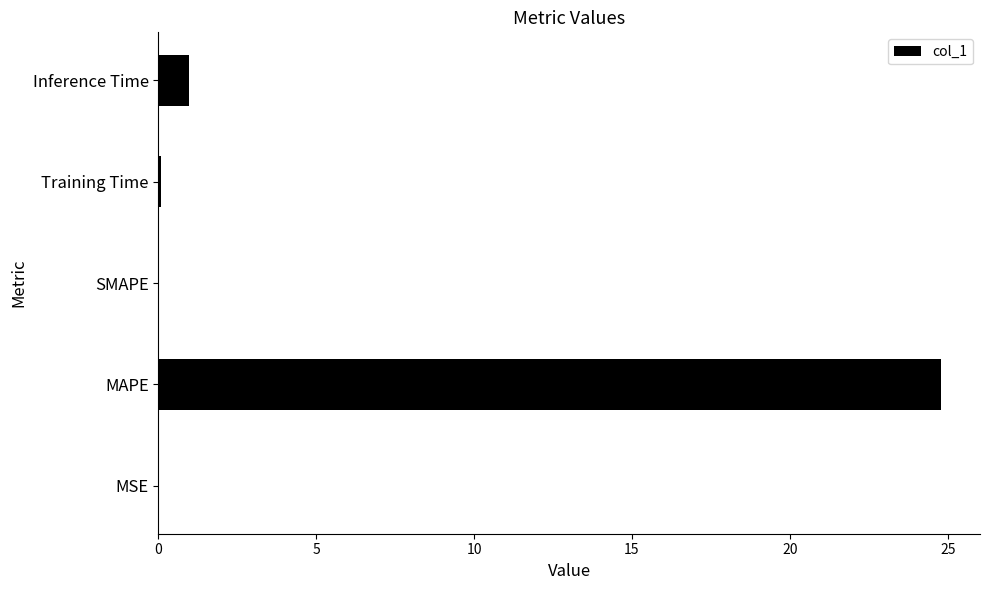

The value at MAPE is 24.8. True or false?

True